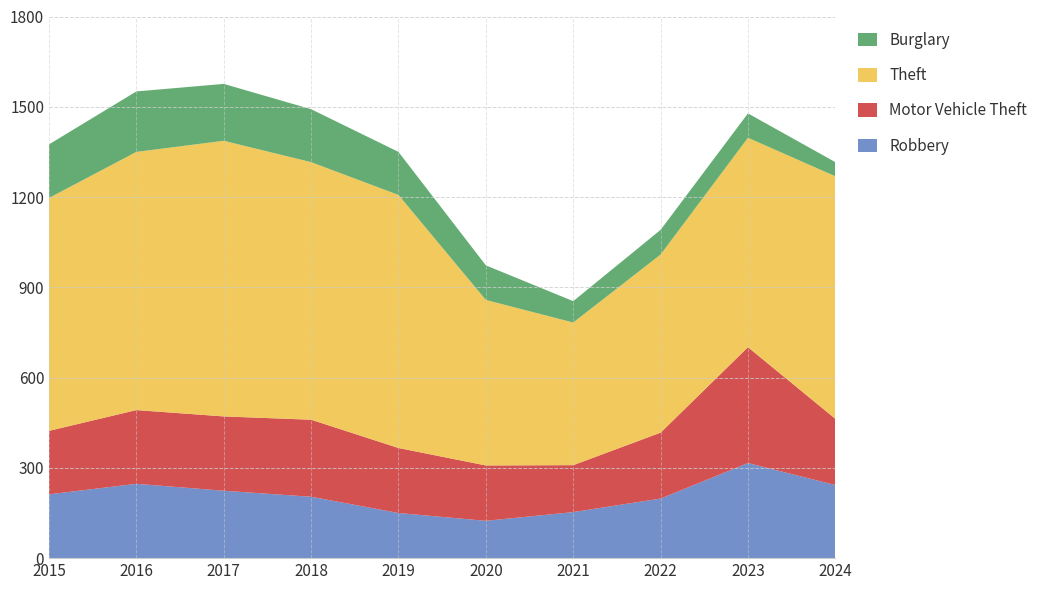

Reading left to right, what are all the values shown in this chart?

Robbery: 212	247	224	204	150	124	153	198	316	243
Motor Vehicle Theft: 211	245	247	256	216	184	156	219	385	220
Theft: 774	858	916	856	841	550	474	592	696	806
Burglary: 178	201	189	176	143	115	71	82	81	47